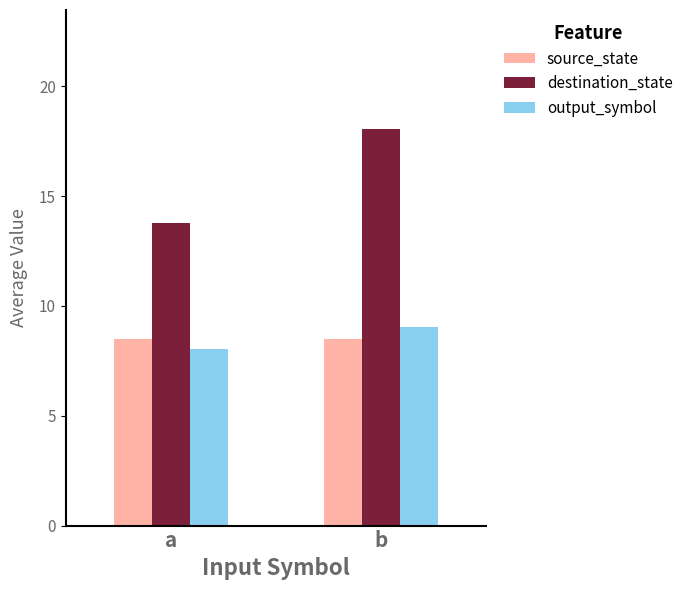

Rank the series at a from lowest to highest value.

output_symbol, source_state, destination_state